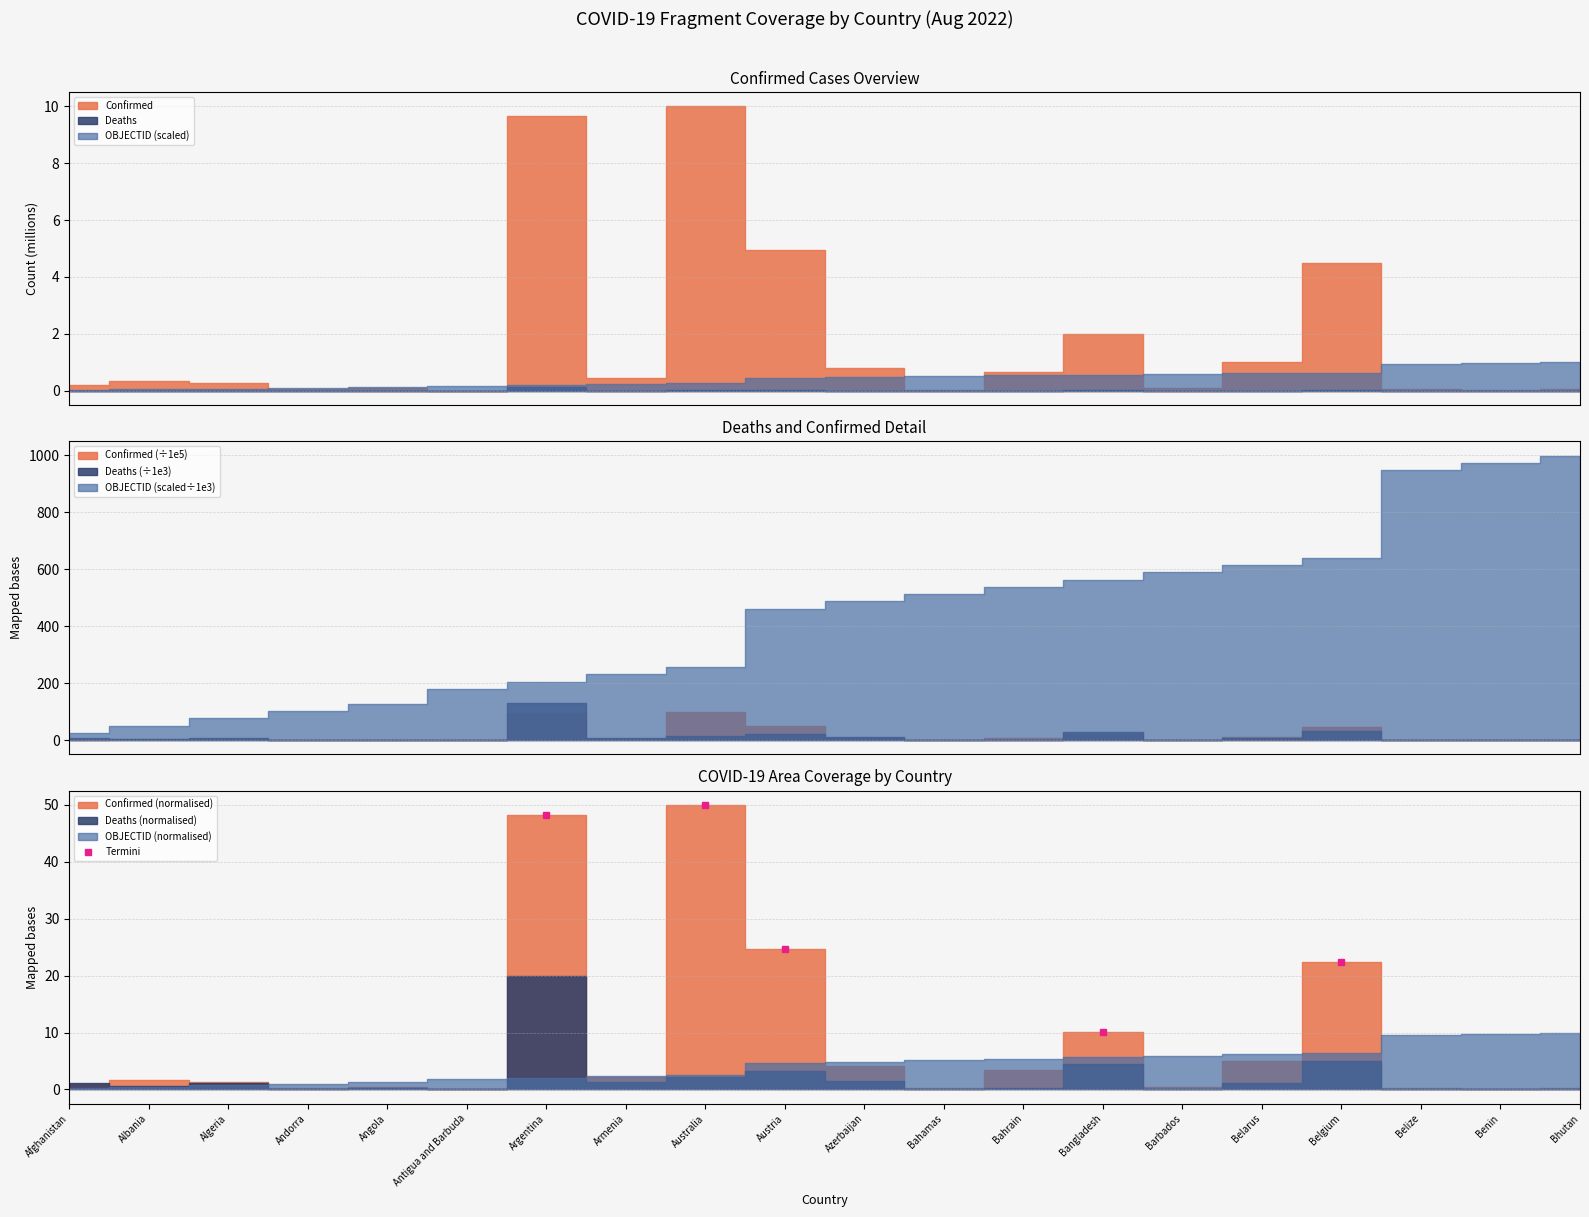

What is the value of the Termini point at the 1st from the left?

48.3